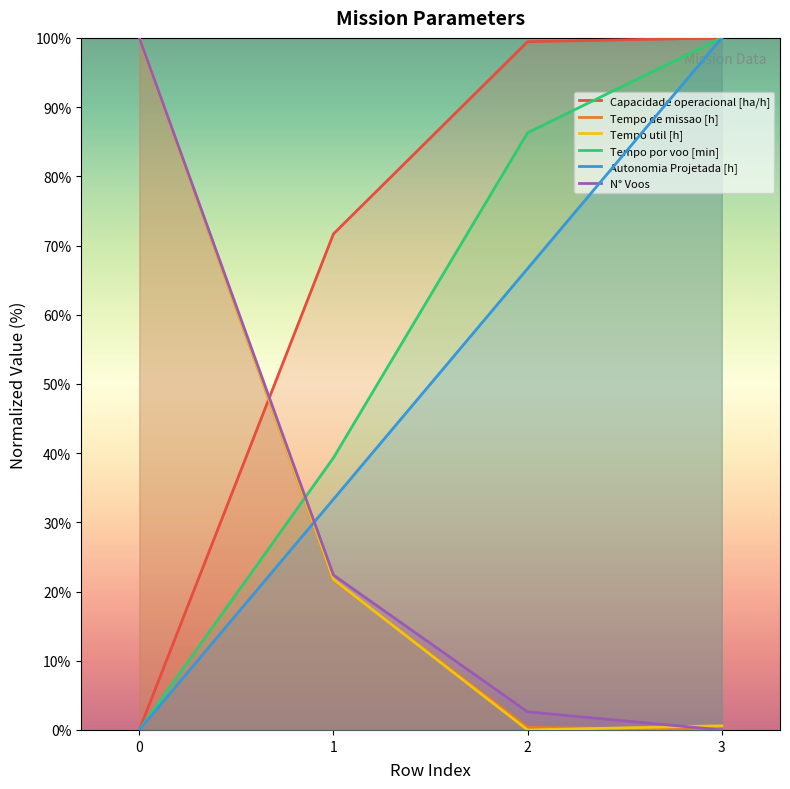

True or false: Tempo por voo [min] and Tempo de missao [h] cross at least once.

True